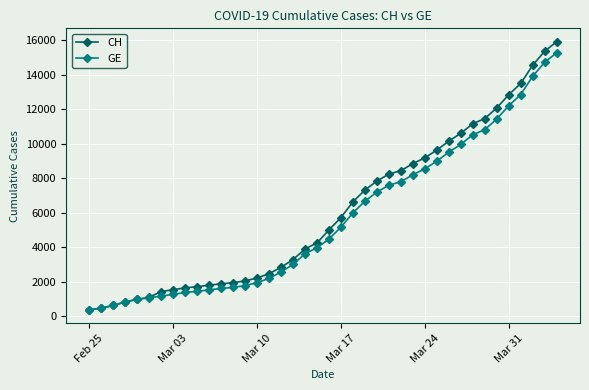

What is the value of the CH point at the 8th from the left?

1544